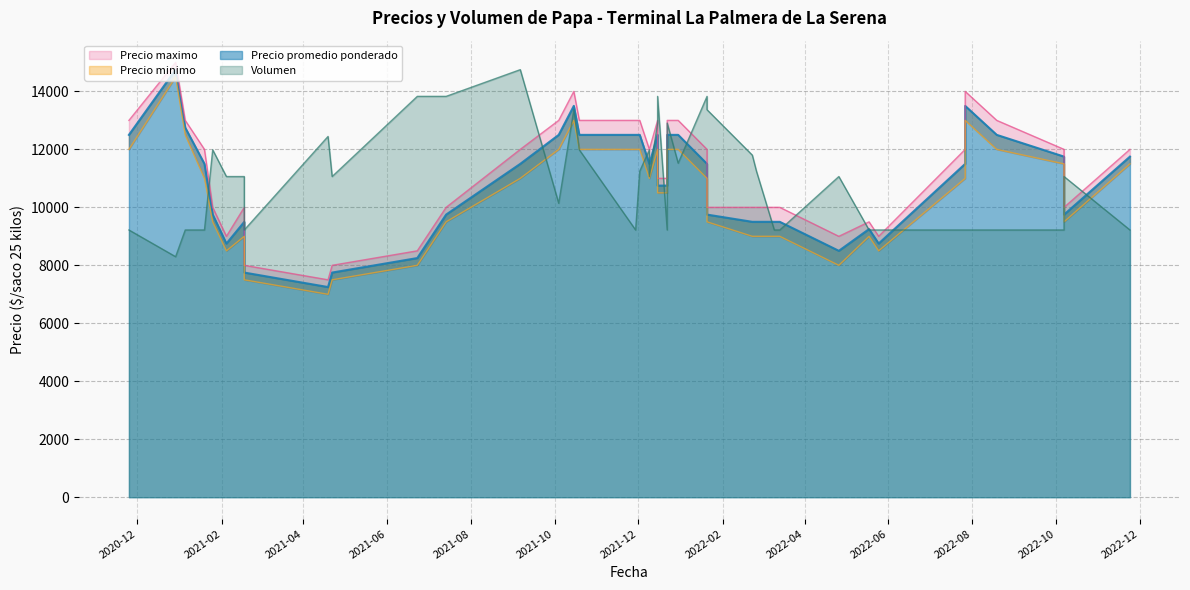

How many data points in Precio promedio ponderado are less than 11500?

19